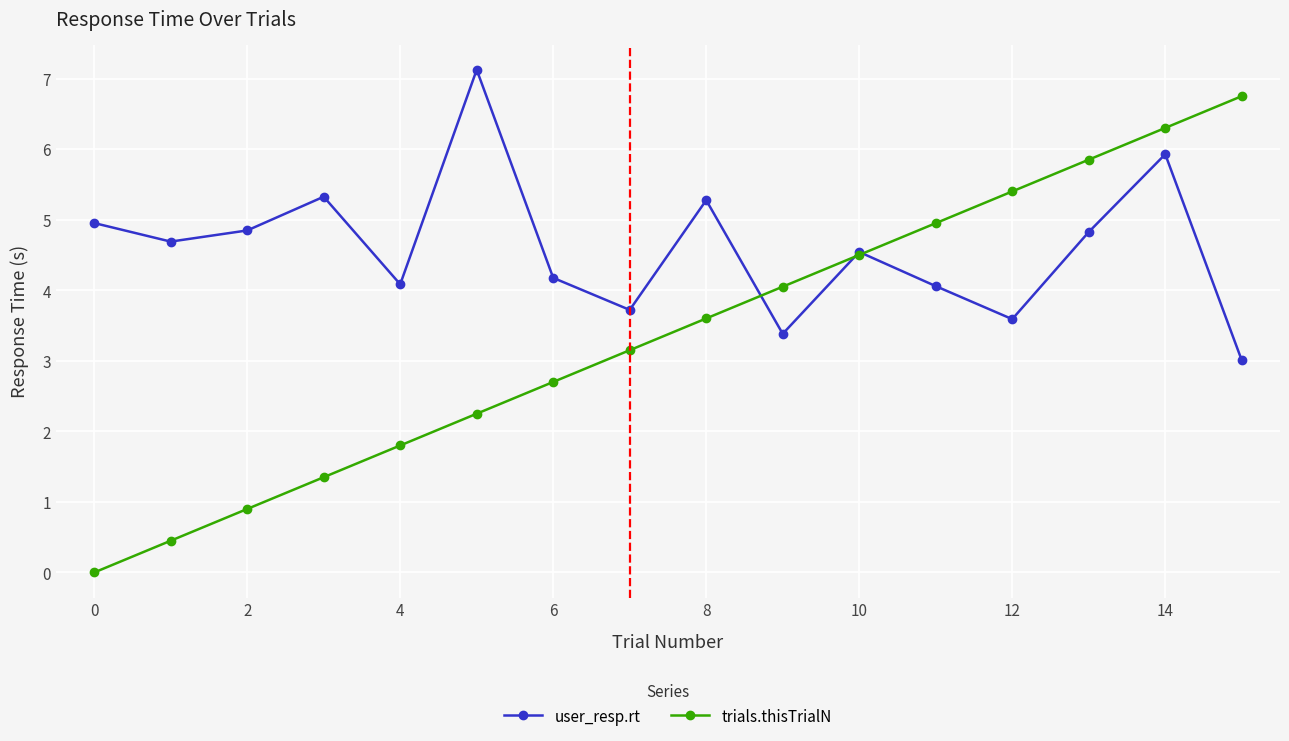

Which series has the widest spread of values?

trials.thisTrialN